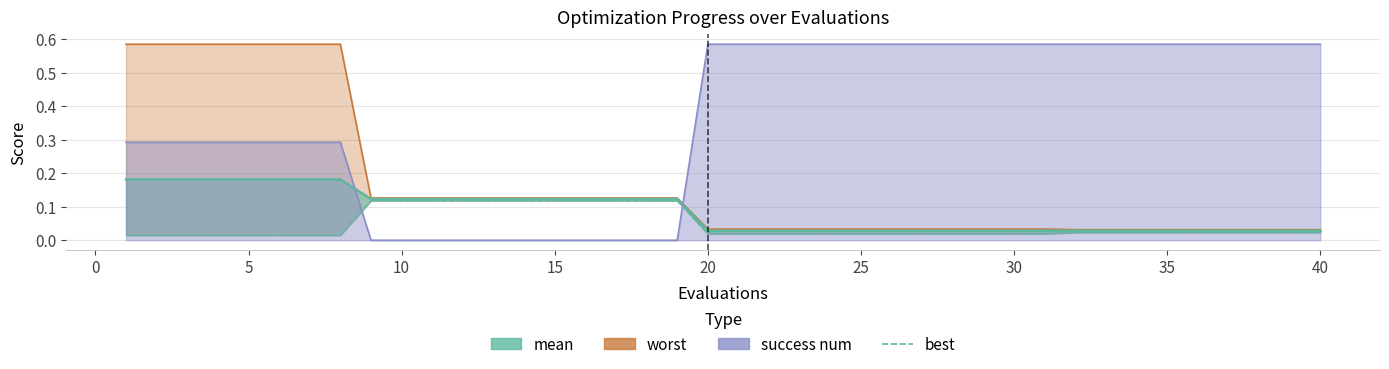

Is it true that the value at 16 is 0.0?

False